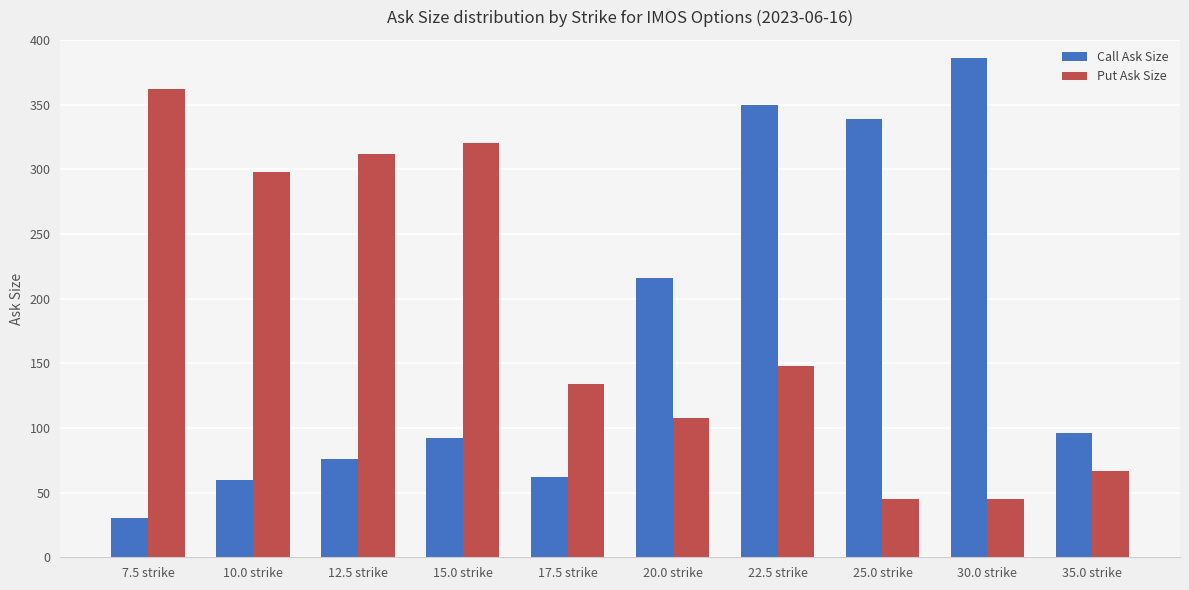

At which label does Call Ask Size reach its peak?

30.0 strike